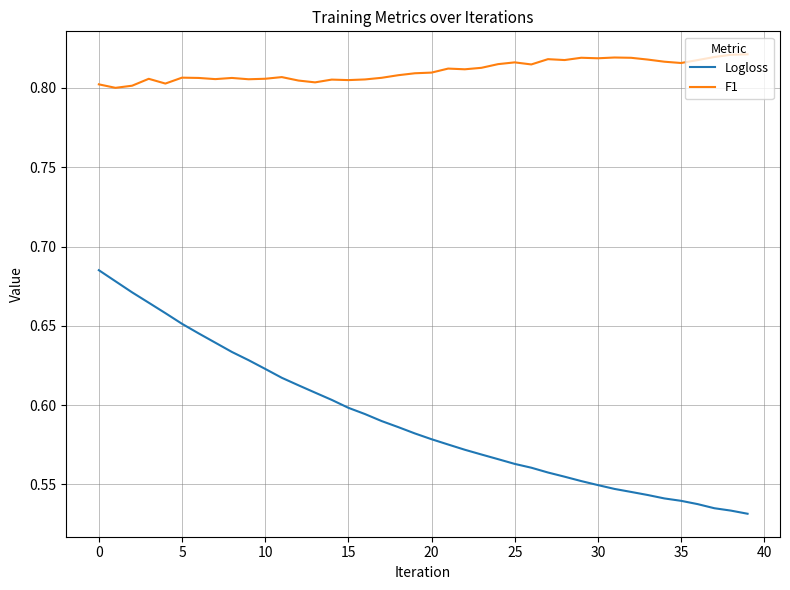

True or false: Logloss and F1 cross at least once.

False